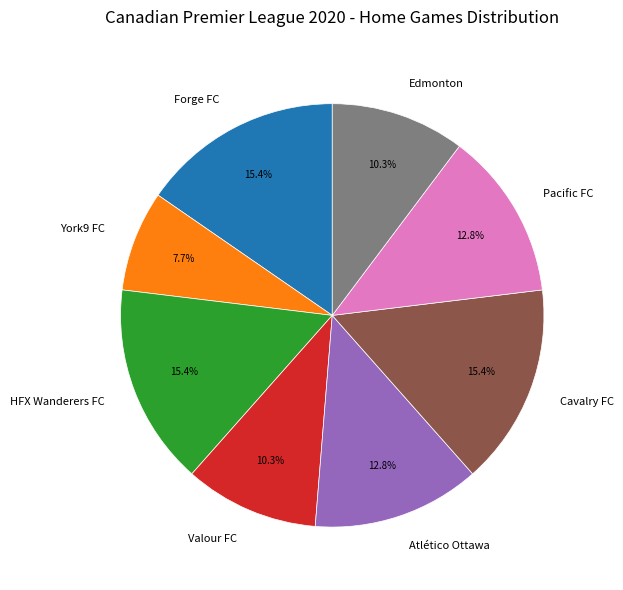

Which category has the smallest portion of the pie?

York9 FC